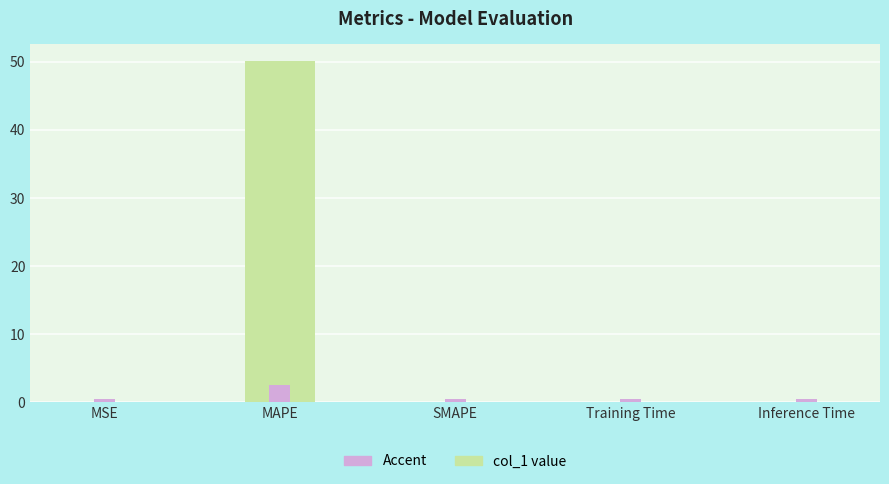

Does the chart contain stacked bars?

No